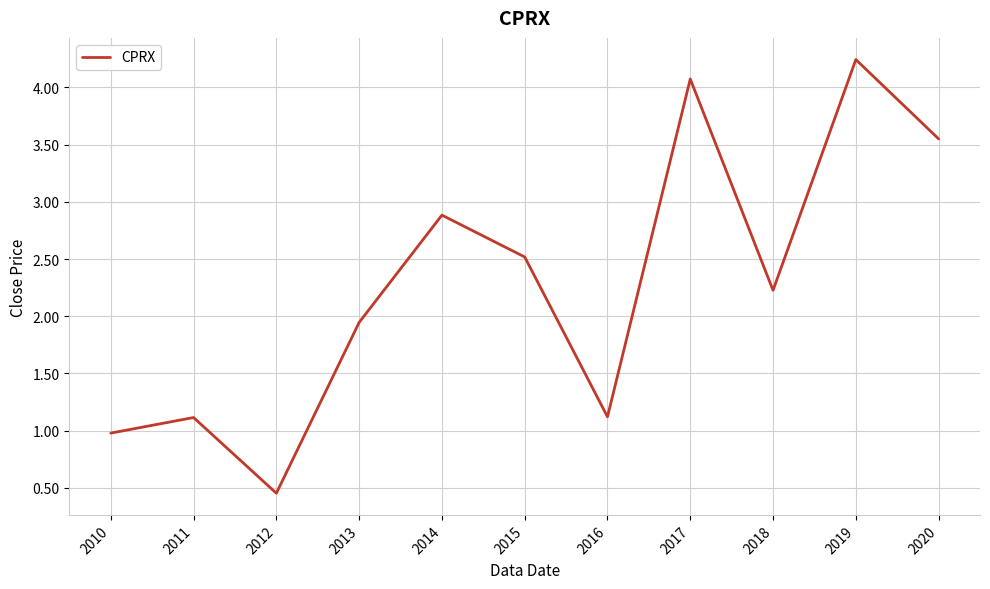

The value at 2016 is 1.1. True or false?

True